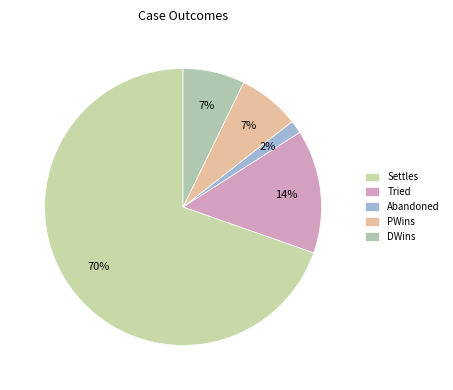

Is it true that PWins is 7% of the pie?

True